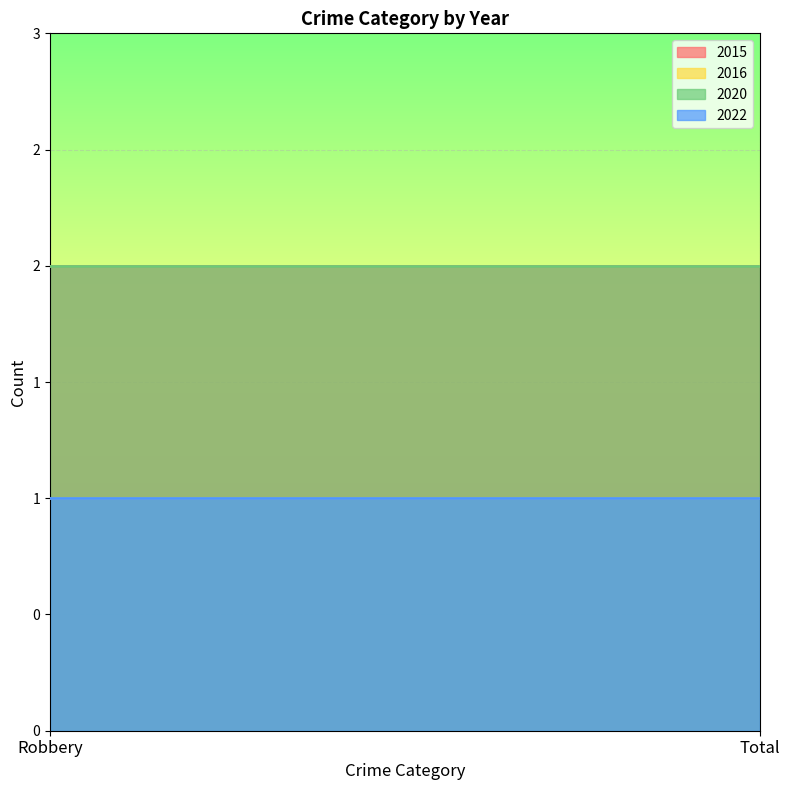

Which series has the widest spread of values?

2015